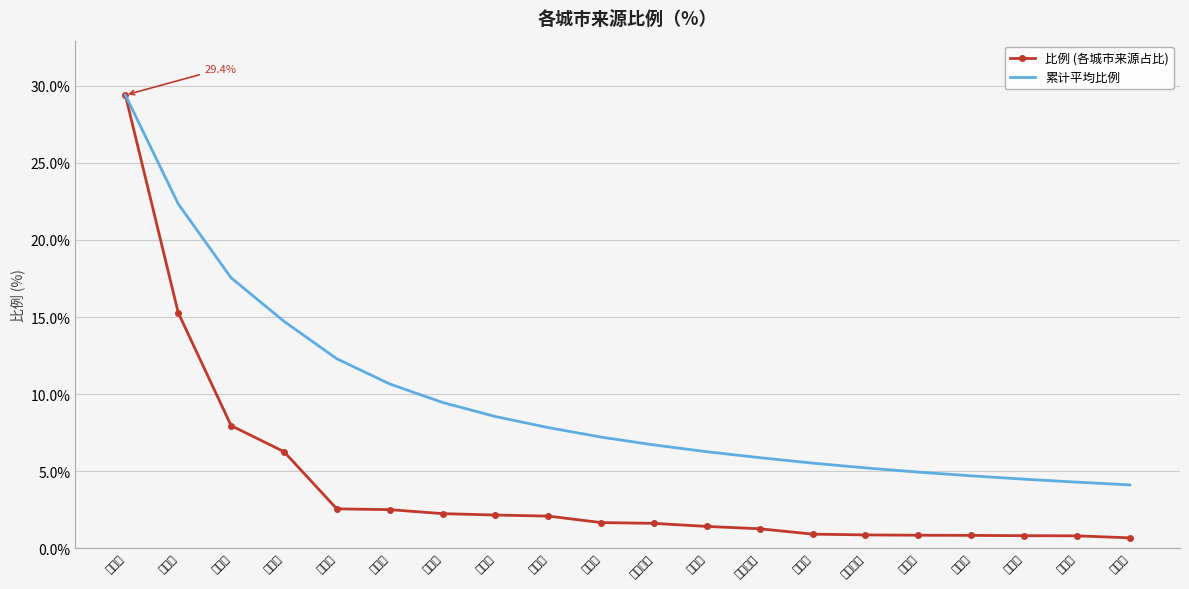

Rank the categories by 比例 (各城市来源占比) value from highest to lowest.

郑州市, 新乡市, 洛阳市, 济源市, 安阳市, 周口市, 商丘市, 开封市, 晋城市, 南阳市, 驻马店市, 许昌市, 平顶山市, 西安市, 三门峡市, 鹤壁市, 濮阳市, 菏泽市, 信阳市, 长治市